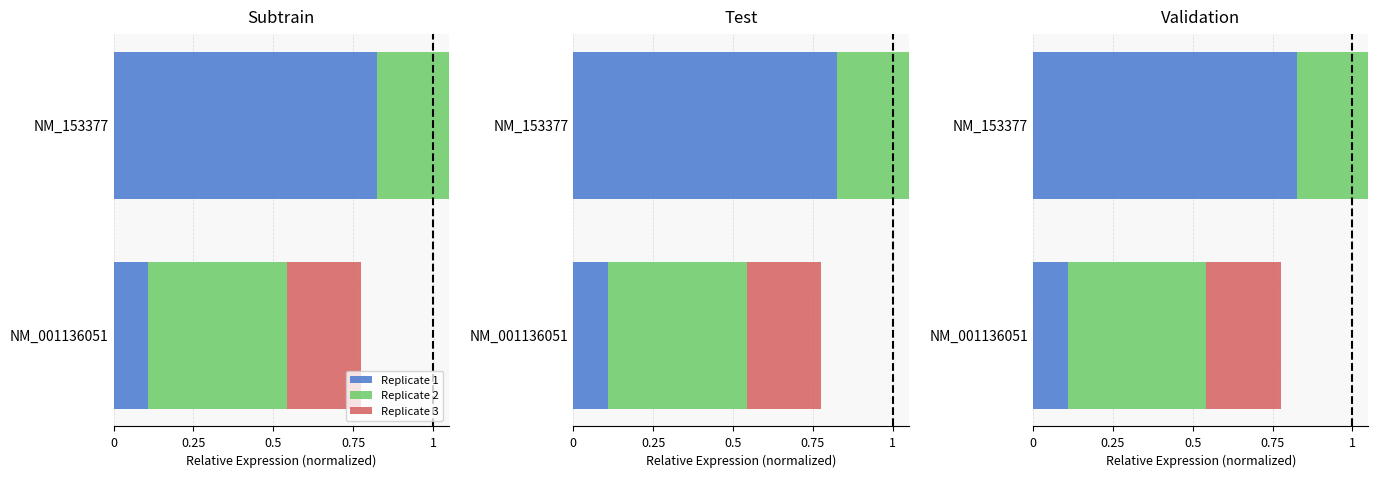

Reading right to left, extract all data points from this chart.

Replicate 1: 0.8	0.1
Replicate 2: 0.9	0.4
Replicate 3: 0.8	0.2